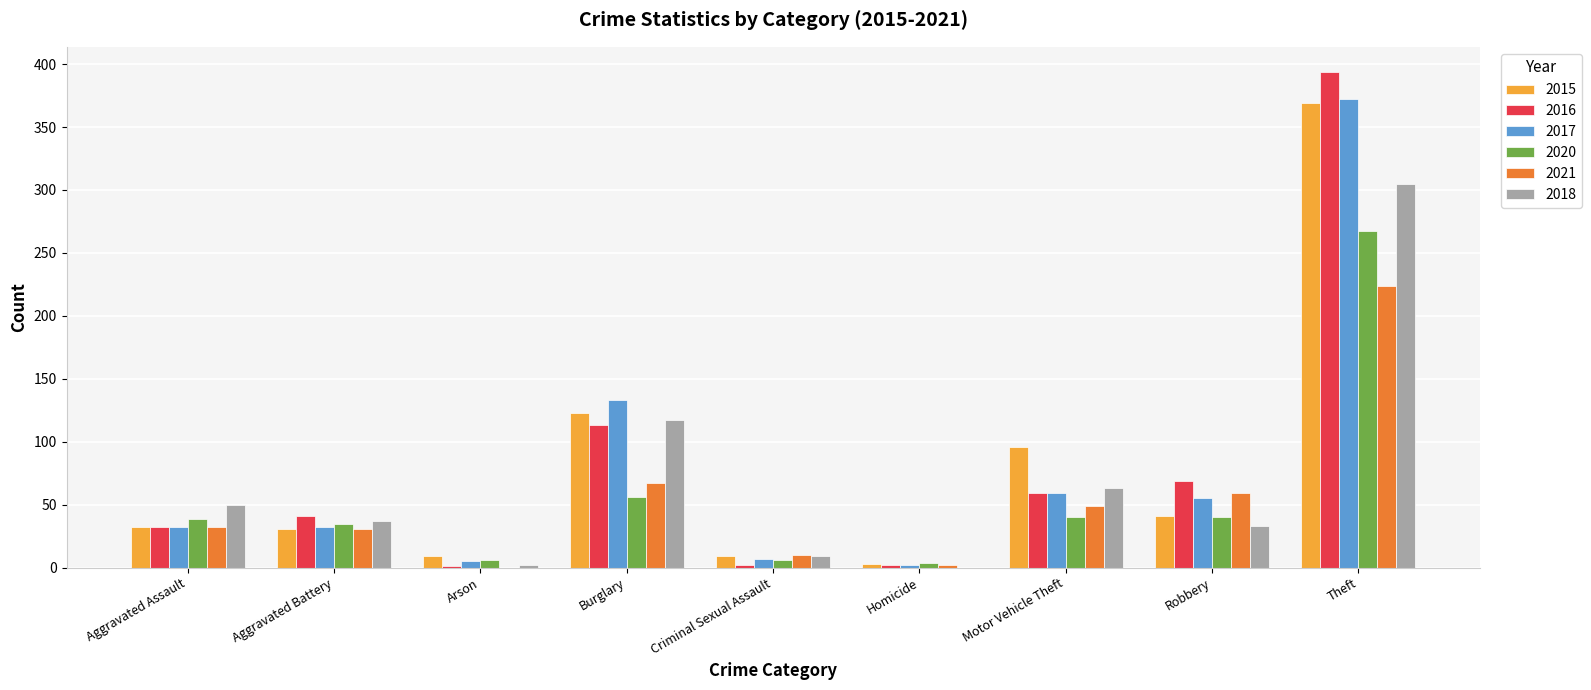

What are all the series names shown in the legend?

2015, 2016, 2017, 2020, 2021, 2018